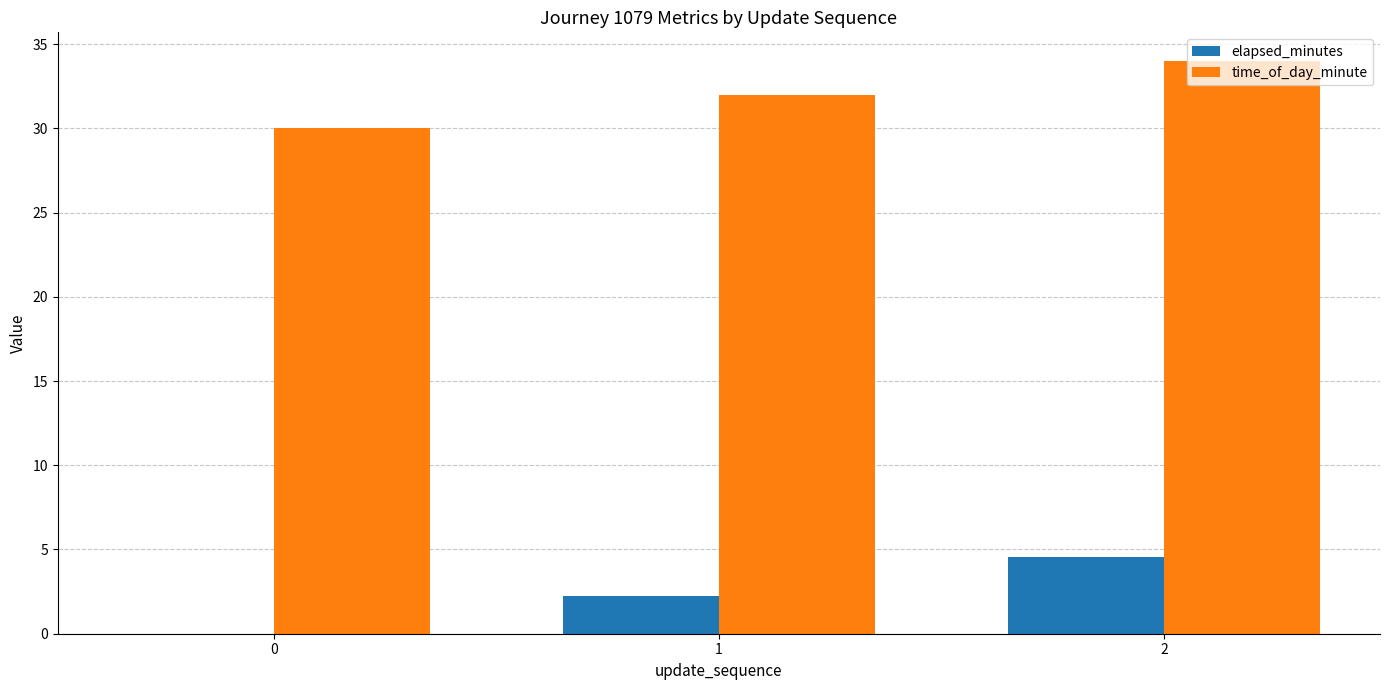

What is the spread (max minus min) of values at 0?

30.0